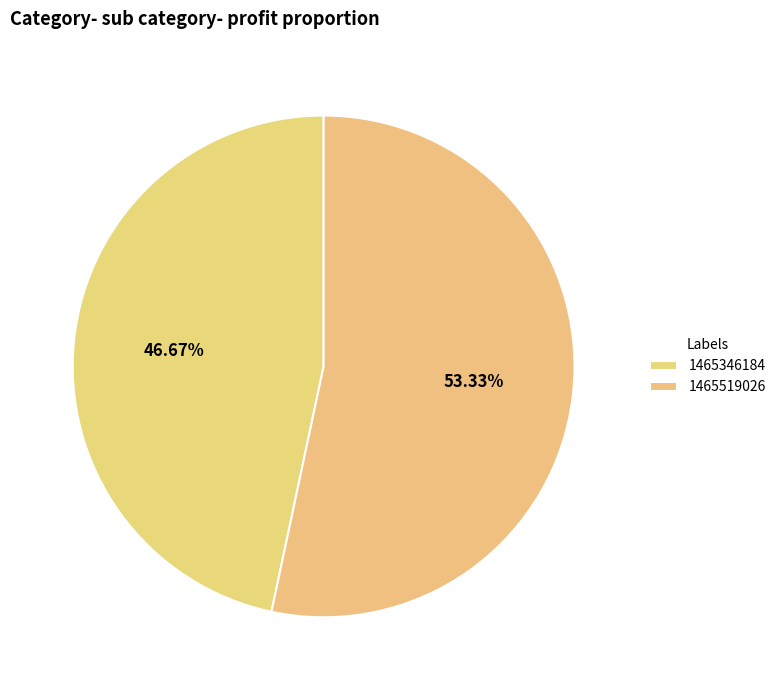

How many slices are in this pie chart?

2